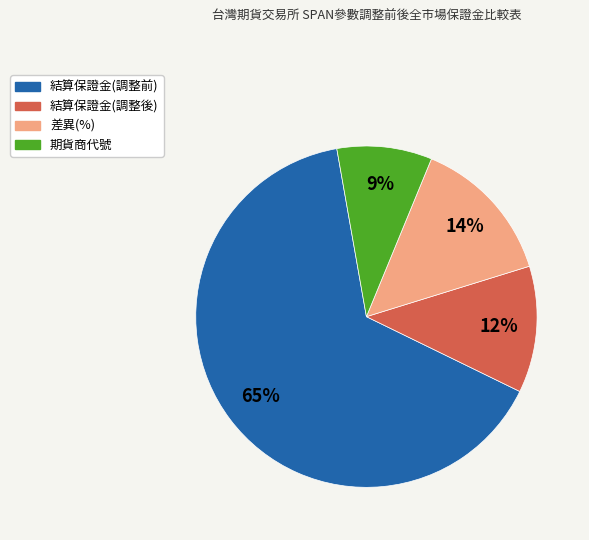

To the nearest percent, what is the difference between the largest and smallest slice percentages?

56%